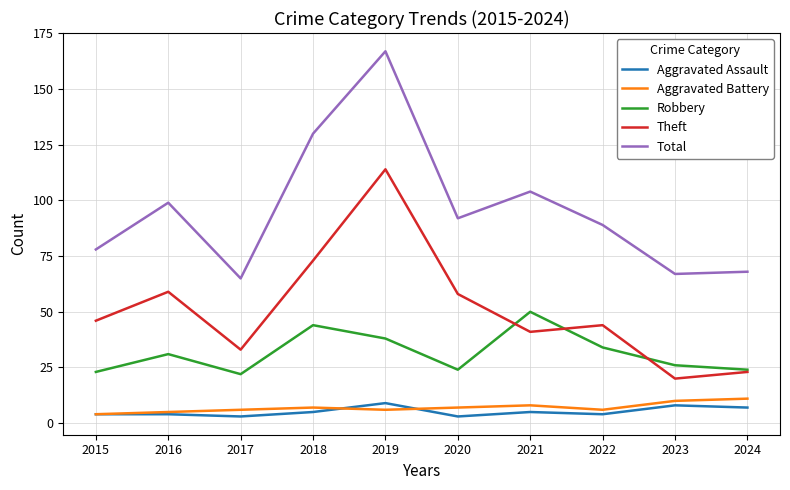

Reading right to left, extract all data points from this chart.

Aggravated Assault: 7	8	4	5	3	9	5	3	4	4
Aggravated Battery: 11	10	6	8	7	6	7	6	5	4
Robbery: 24	26	34	50	24	38	44	22	31	23
Theft: 23	20	44	41	58	114	73	33	59	46
Total: 68	67	89	104	92	167	130	65	99	78